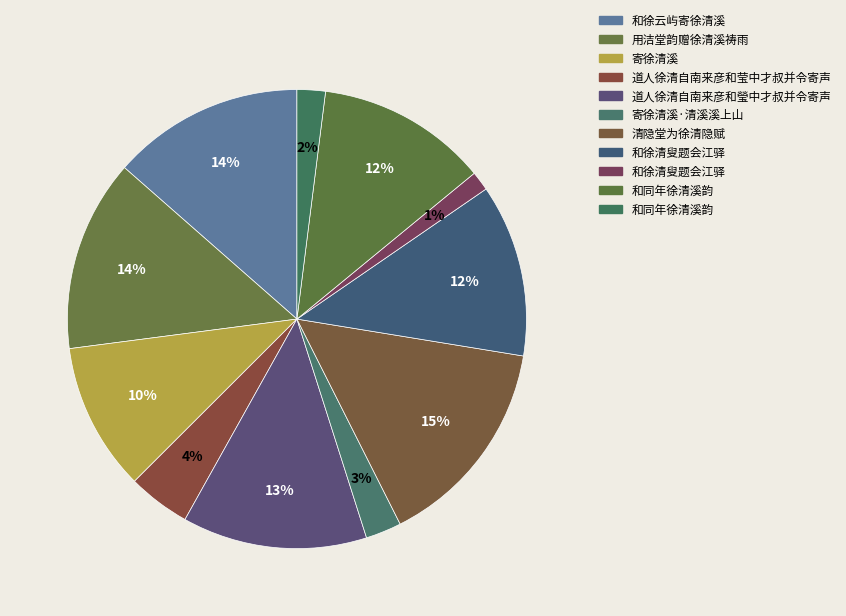

How many slices are in this pie chart?

11